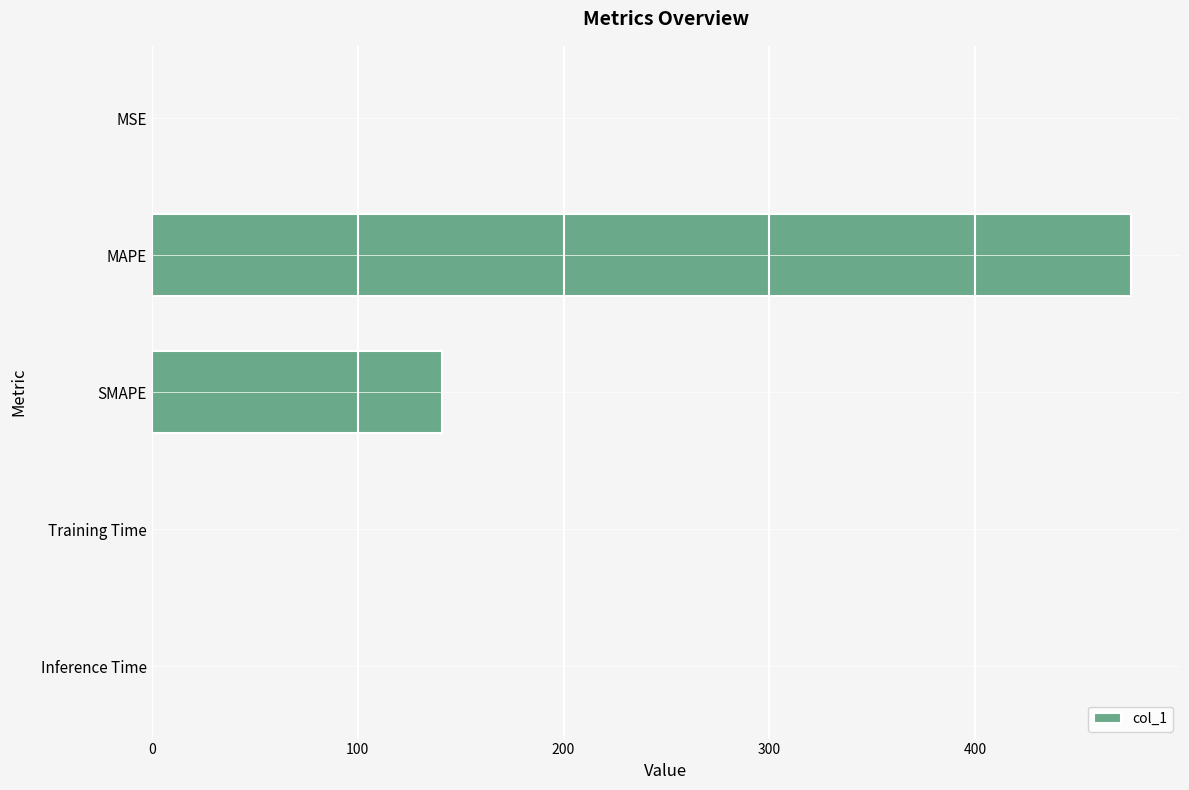

Is it true that the value at Inference Time is 0.0?

True